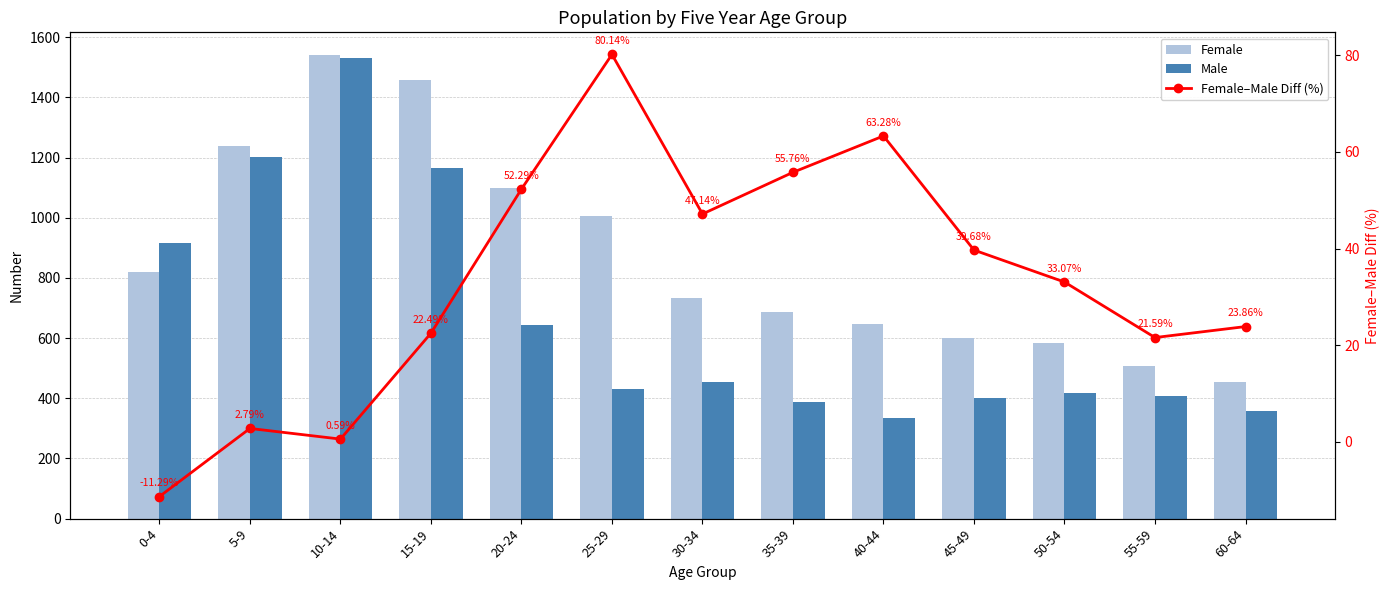

What is the difference between the Female values at 30-34 and 50-54?

149.0